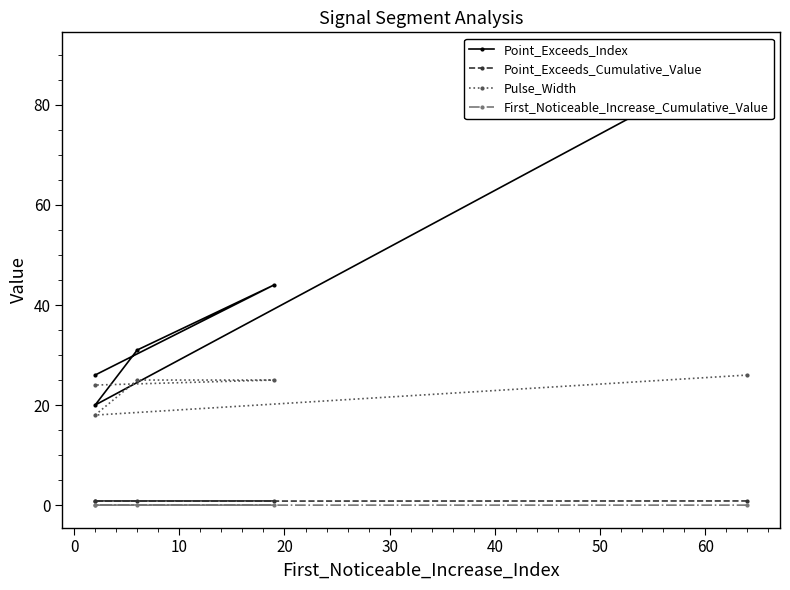

Which series has the widest spread of values?

Point_Exceeds_Index